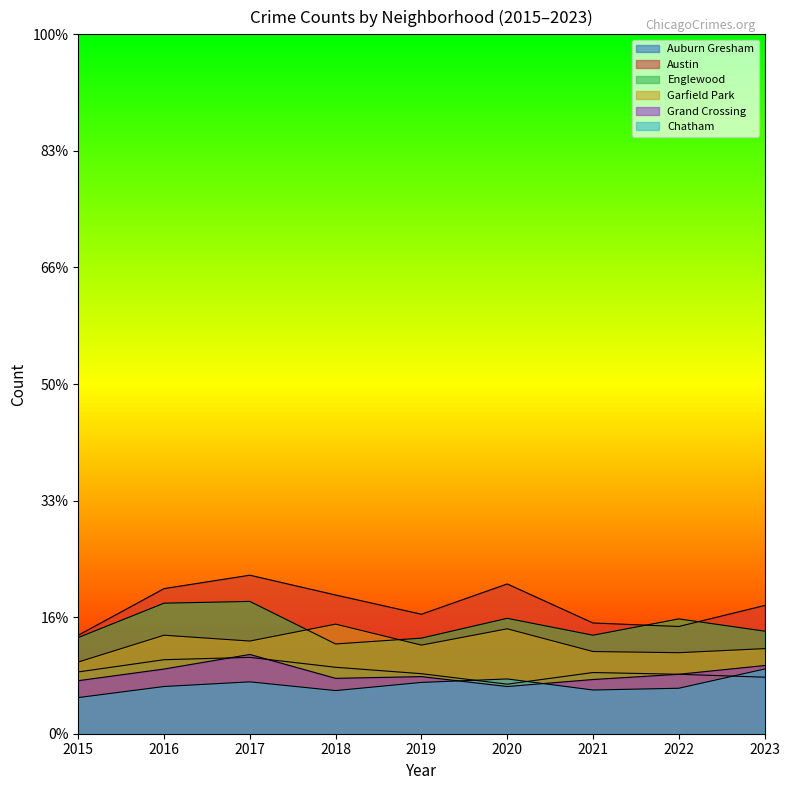

What is the sum of all Chatham values?

752